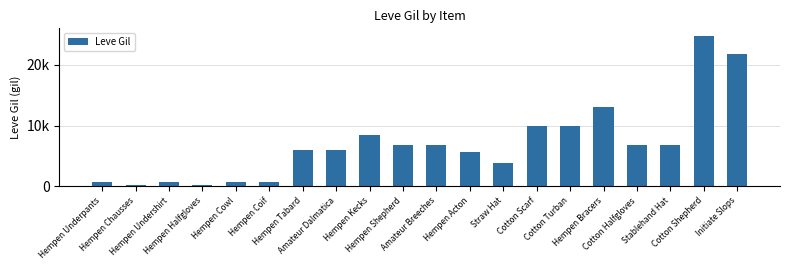

What is the sum of the values at Hempen Kecks and Straw Hat?

12240